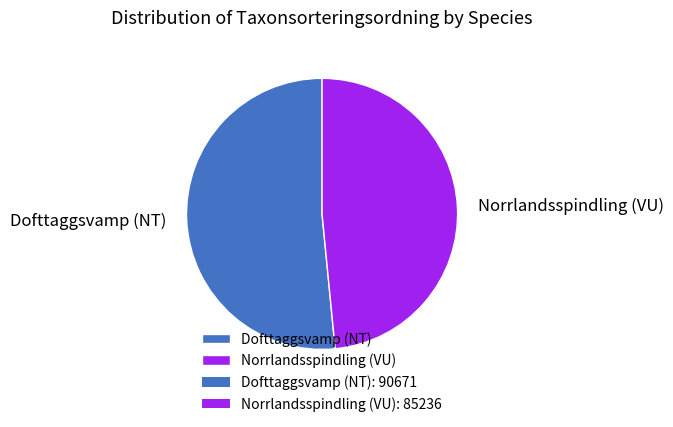

Combined, do Norrlandsspindling (VU) and Dofttaggsvamp (NT) account for over 50%?

Yes